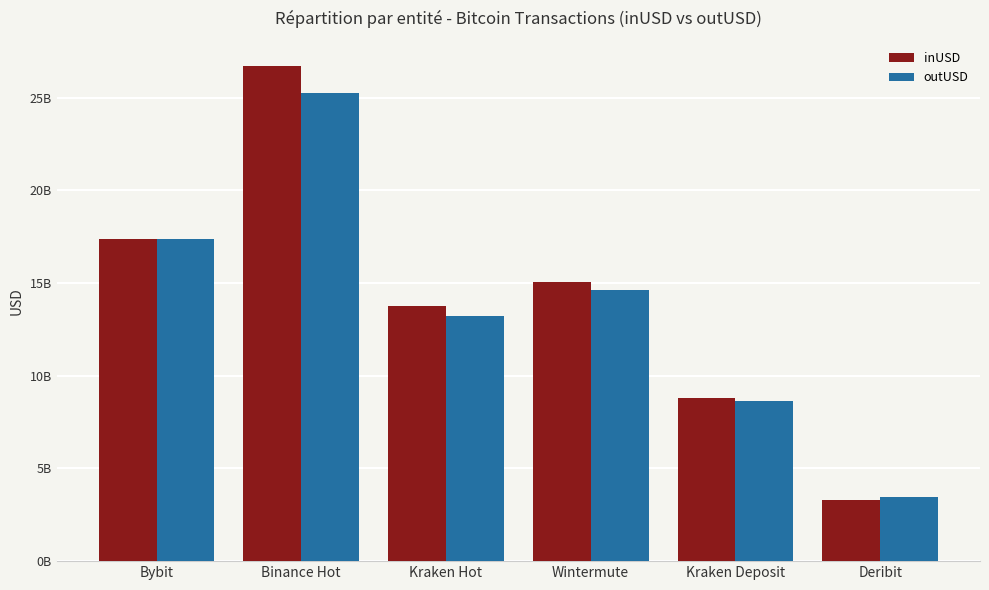

At which label is outUSD closest to 14370189302?

Wintermute